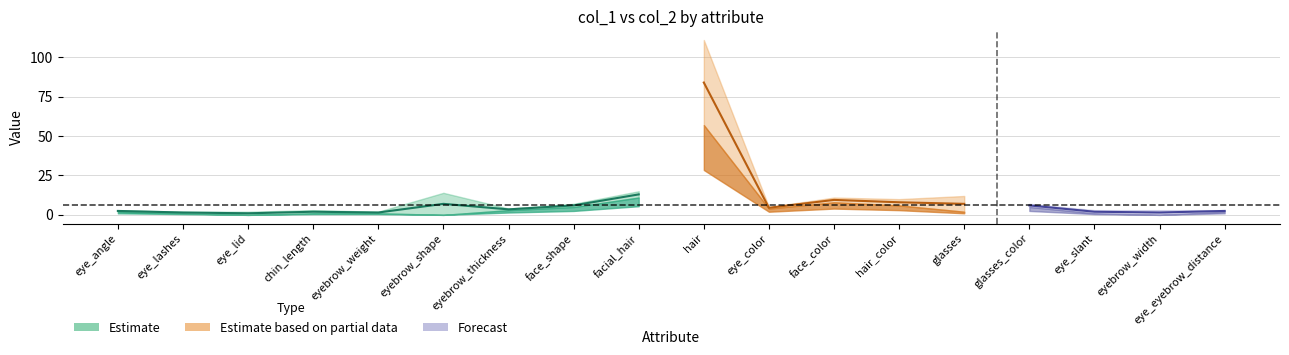

What is the maximum value shown in the chart?

111